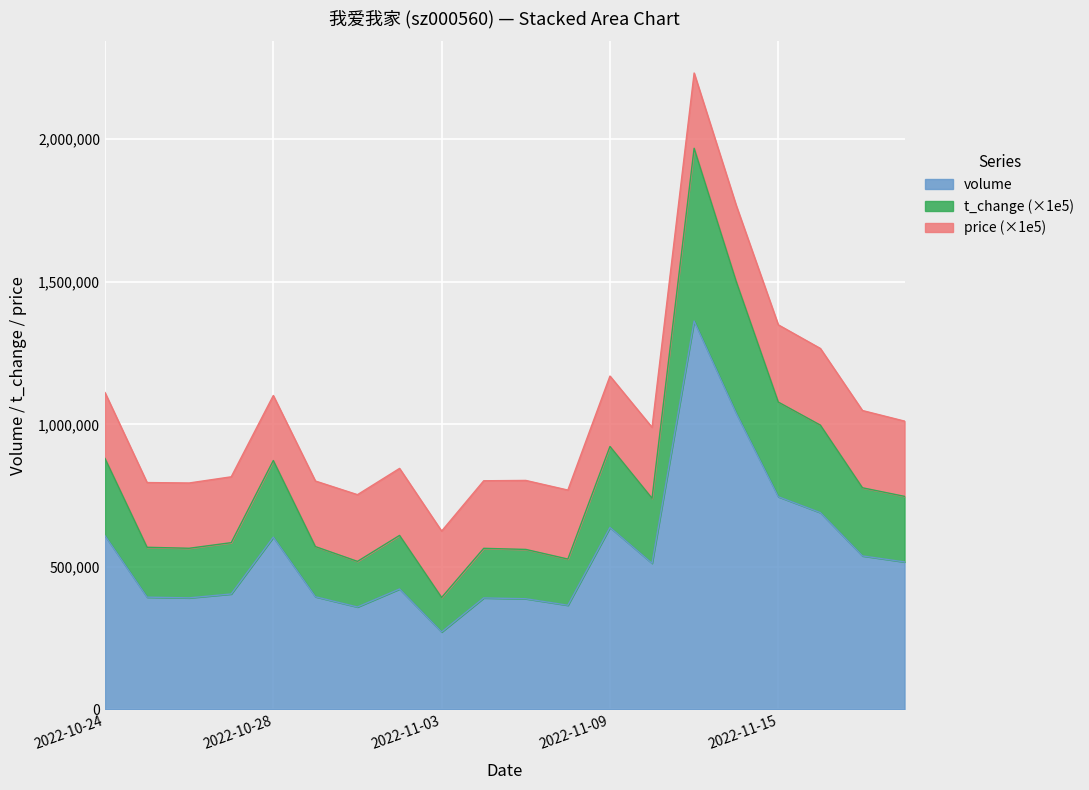

What is the value of the volume point at the 8th from the left?

422377